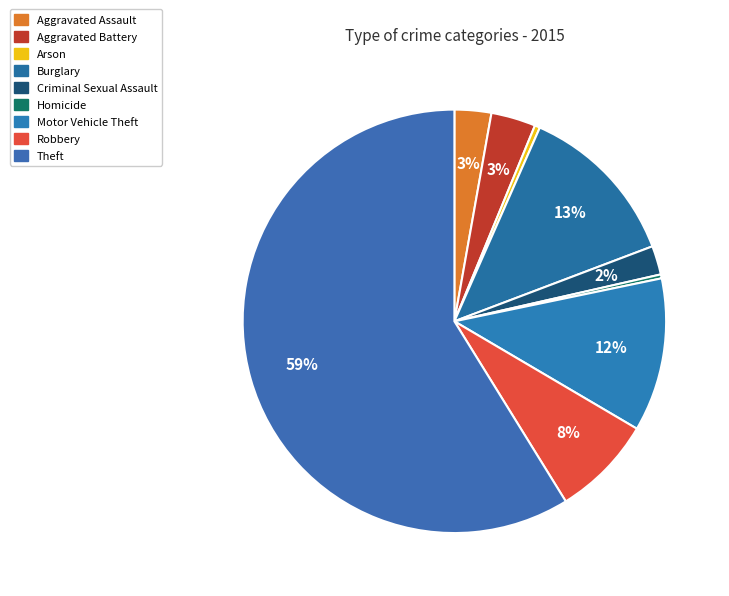

Which slice is the largest?

Theft